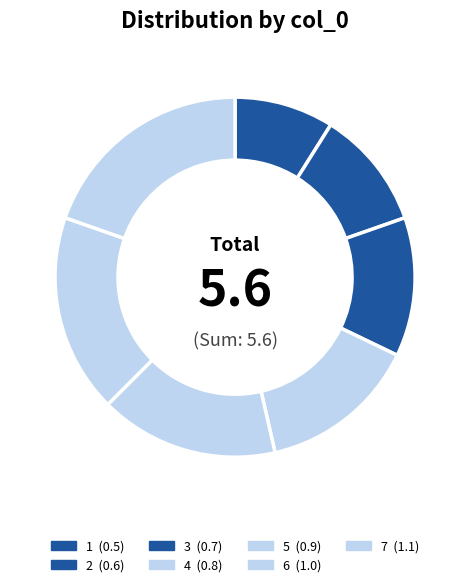

Rank the categories by value from lowest to highest.

1, 2, 3, 4, 5, 6, 7